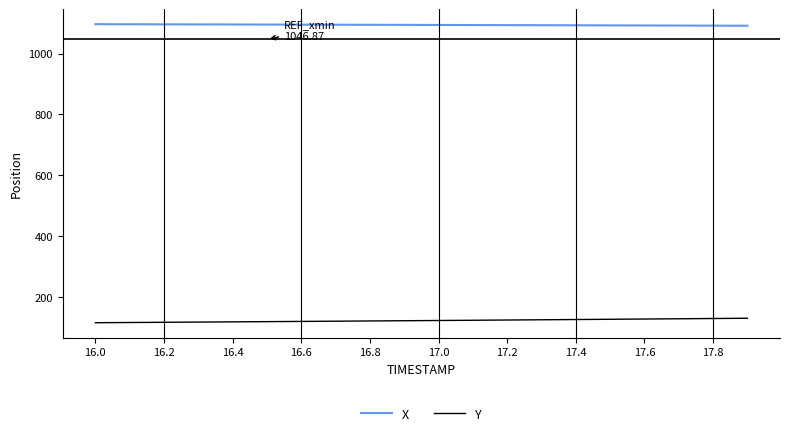

Rank the series by their average value, from lowest to highest.

Y, X